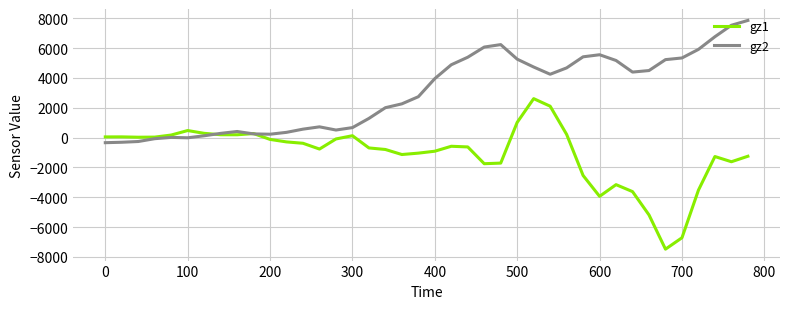

How many times do gz2 and gz1 cross each other?

3